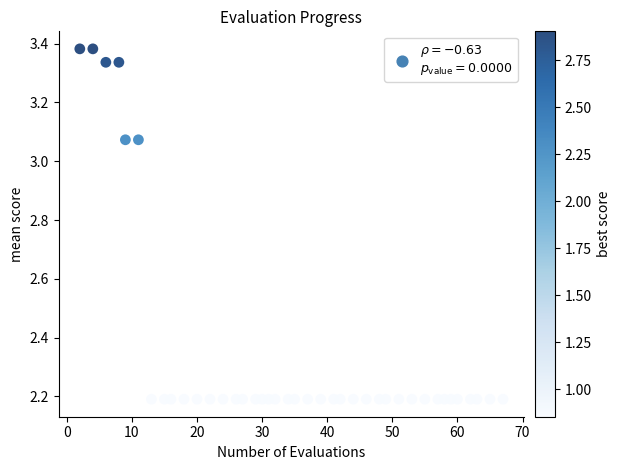

What is the range of Y values (max minus min)?

1.2